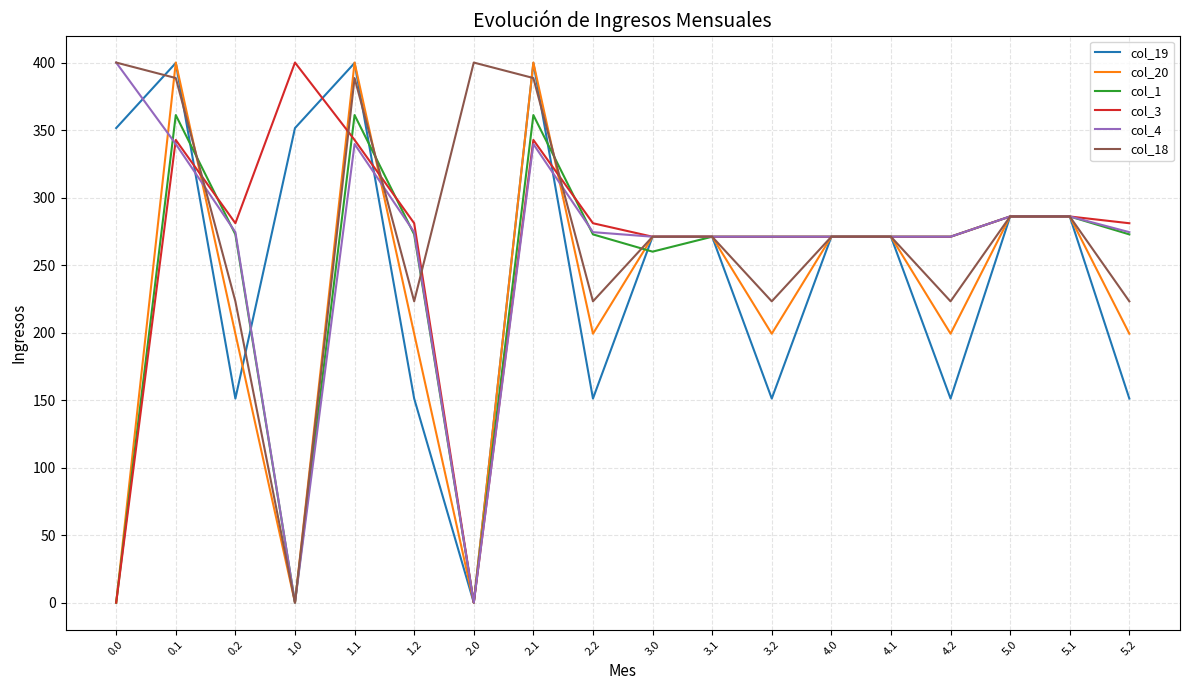

Which series has the largest total across all categories?

col_18